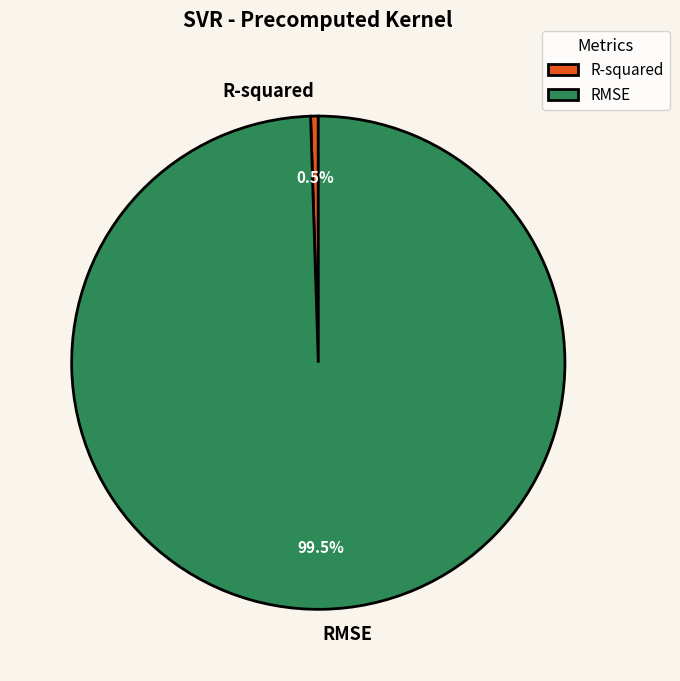

Which slice is the largest?

RMSE